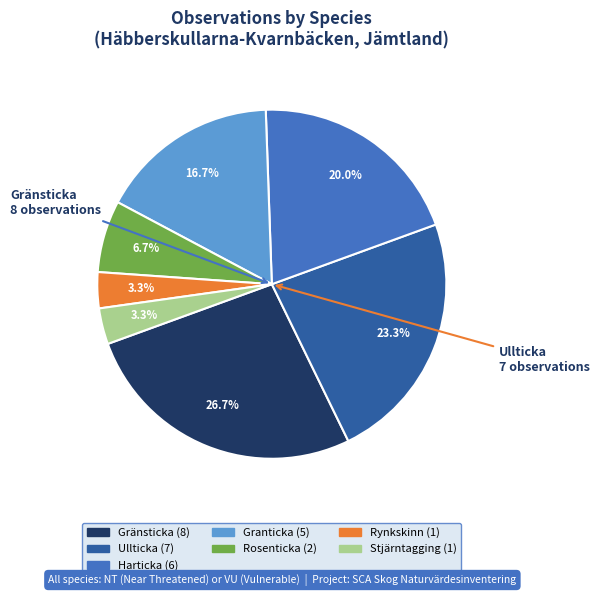

Does Rosenticka account for over 50% of the chart?

No